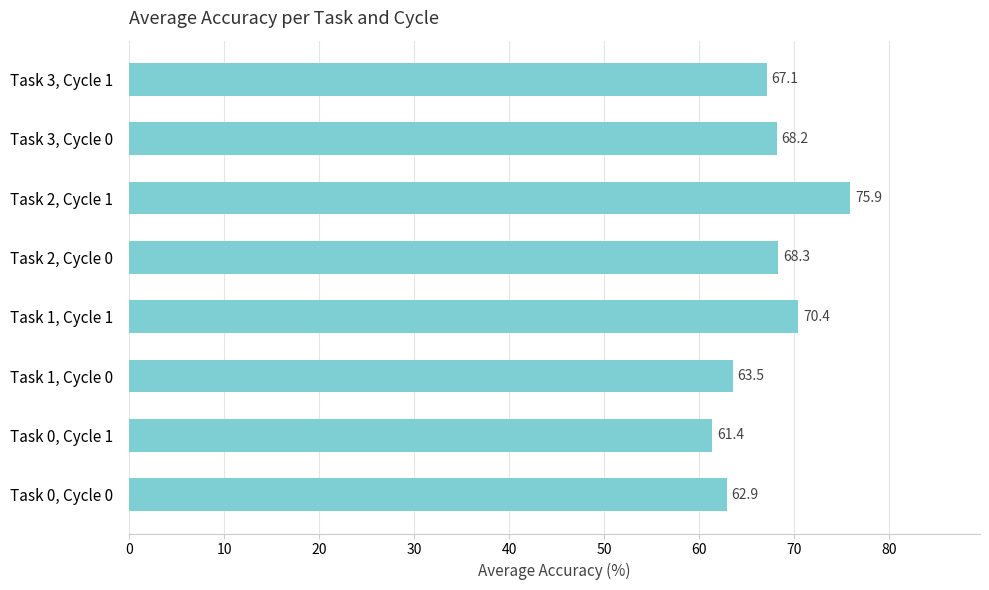

How many bars are there in total?

8